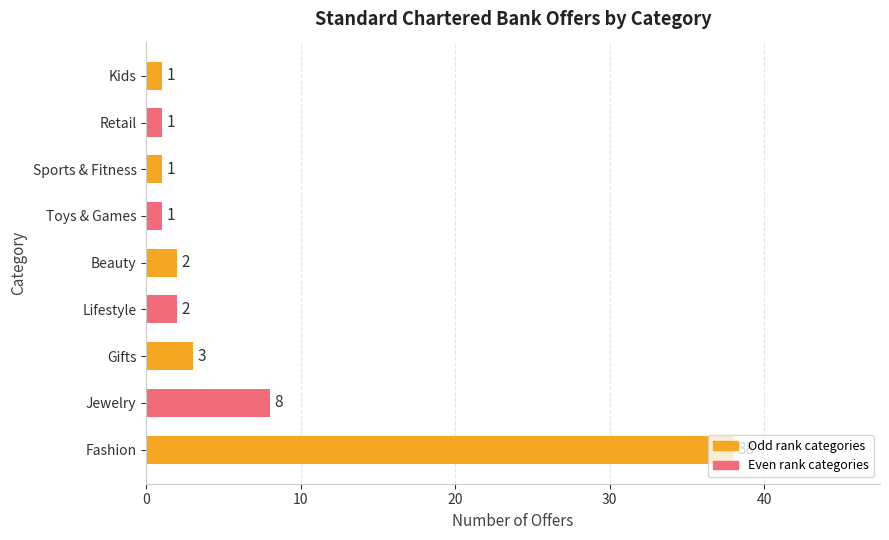

True or false: the data shows 1 at Retail.

True